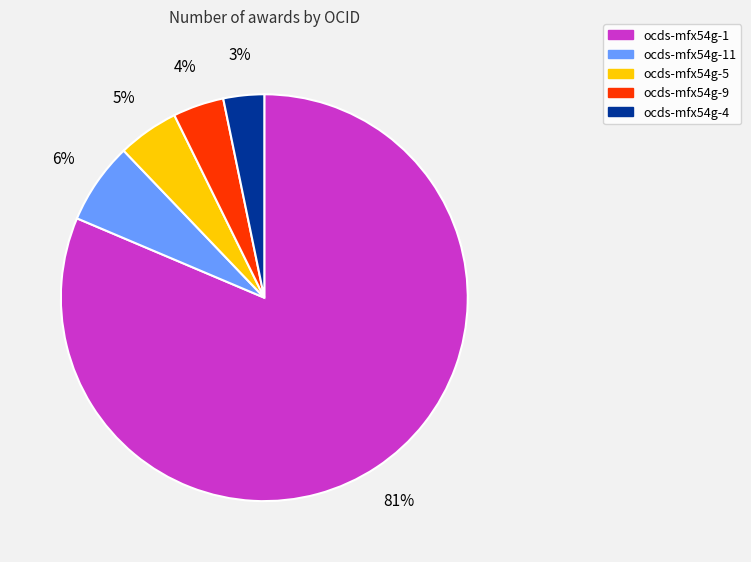

Count the number of slices in the pie.

5